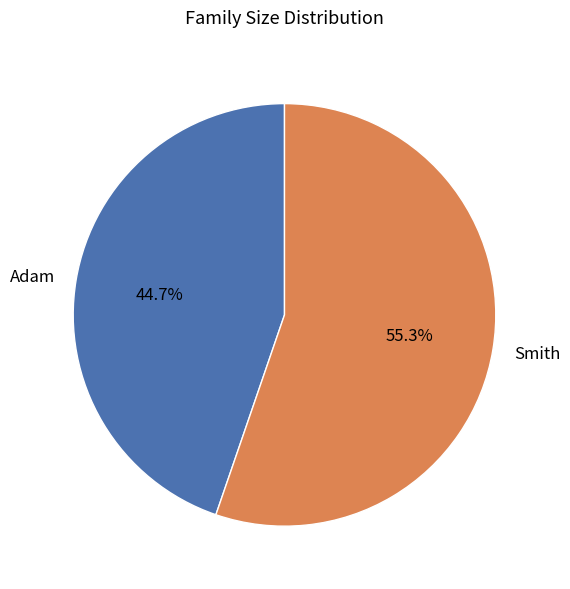

Approximately how many times larger is the value at Adam compared to Smith?

0.8